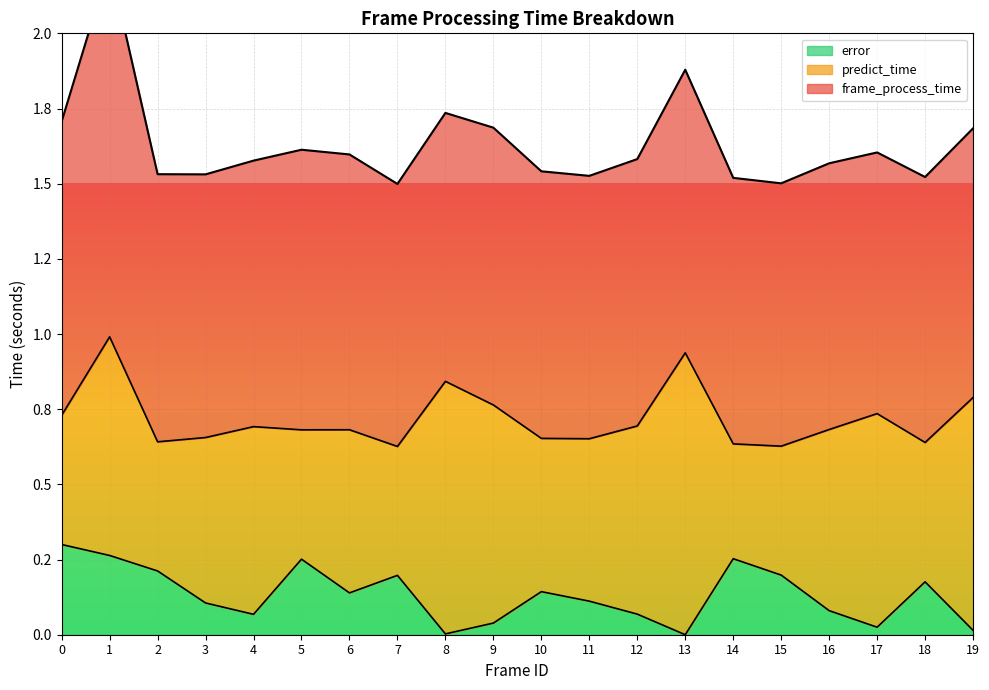

True or false: frame_process_time and predict_time cross at least once.

False